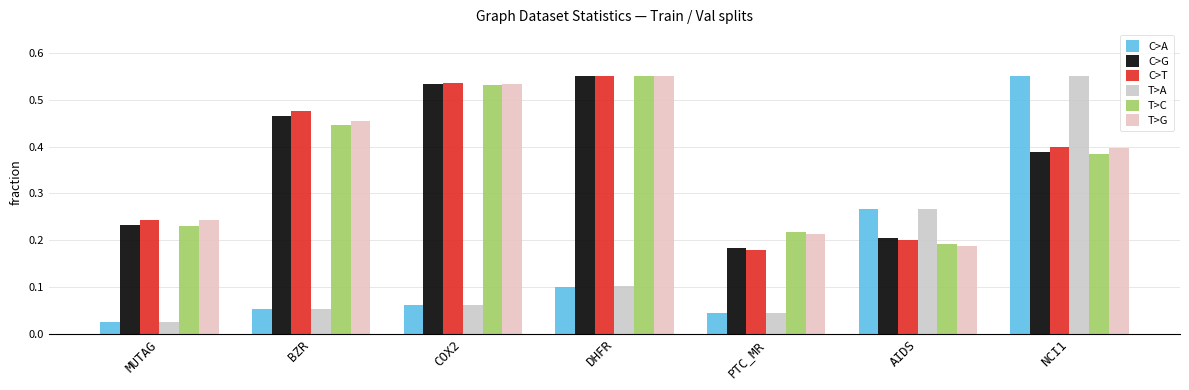

The value of T>C at NCI1 is 0.4. True or false?

True